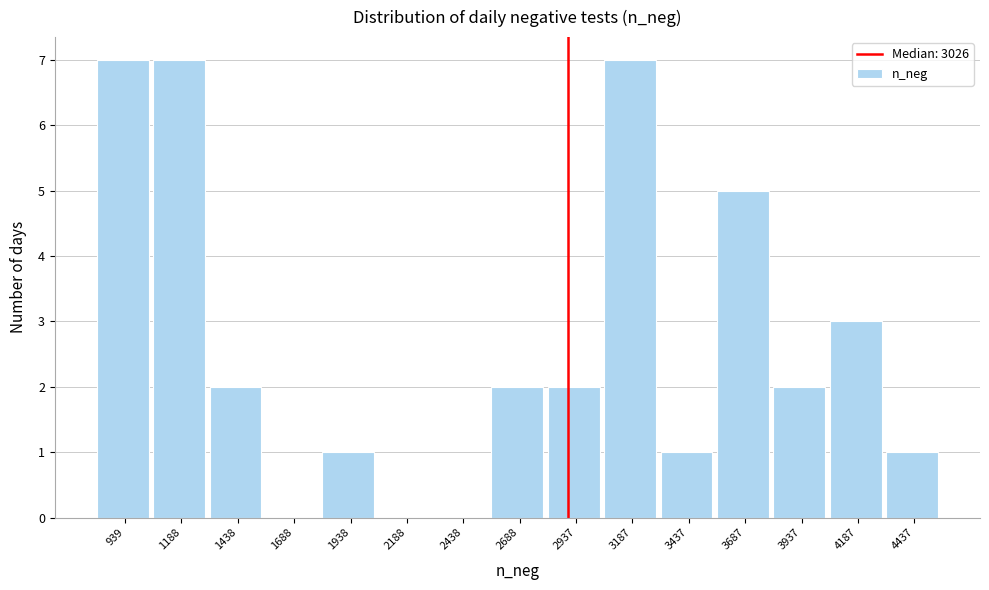

What is the greatest value displayed?

7